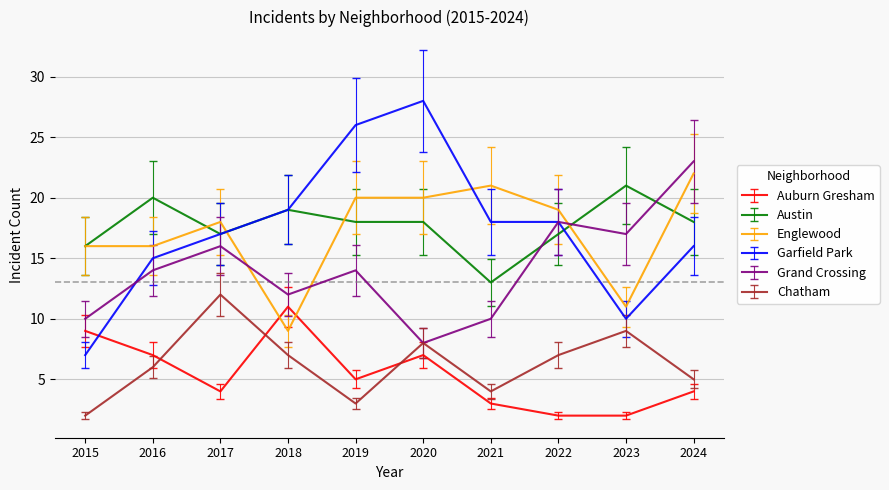

What is the highest value of the Grand Crossing series?

23.0